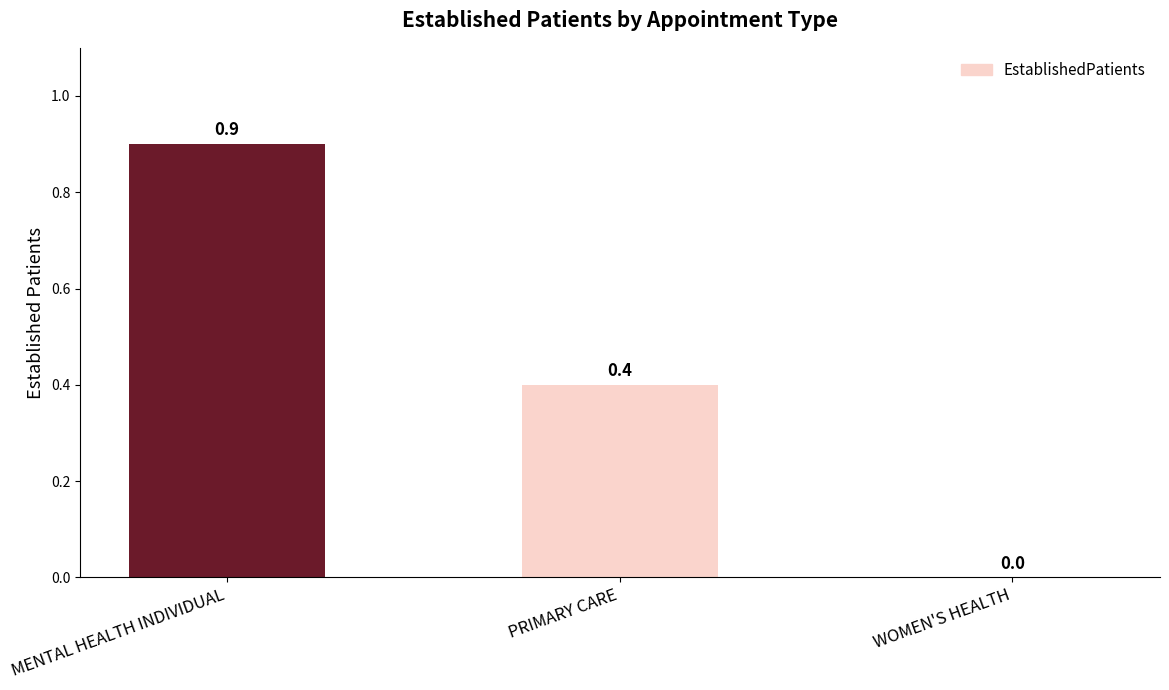

True or false: the data shows 0.4 at PRIMARY CARE.

True